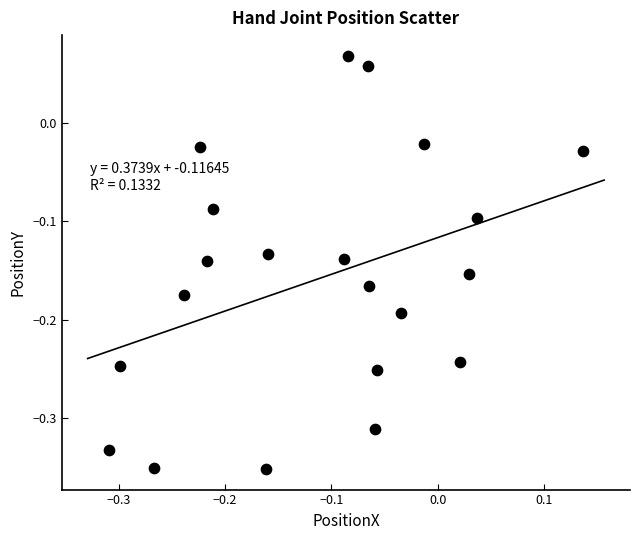

What is the range of X values (max minus min)?

0.4